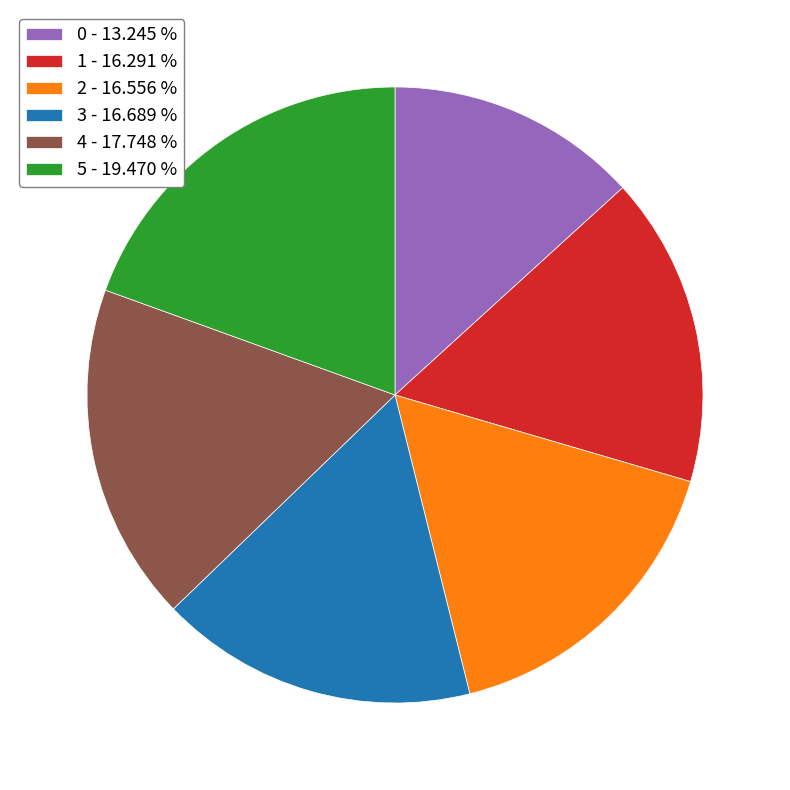

Which has a higher value, 2 - 16.556 % or 4 - 17.748 %?

4 - 17.748 %